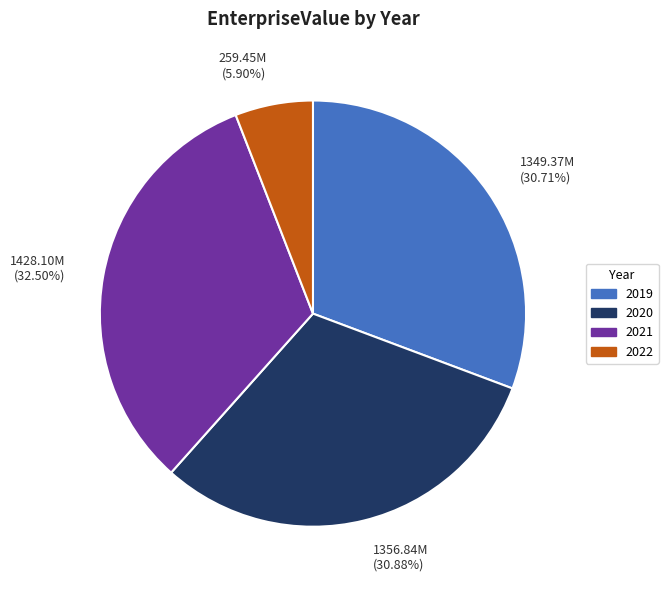

How many segments does this pie chart have?

4